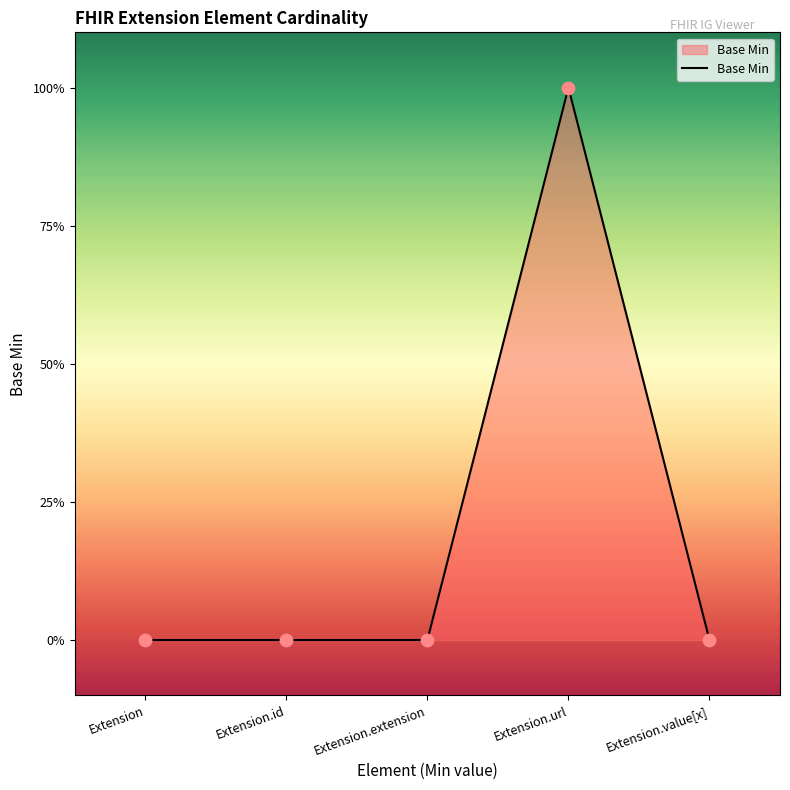

Which has a higher value, Extension.url or Extension.id?

Extension.url